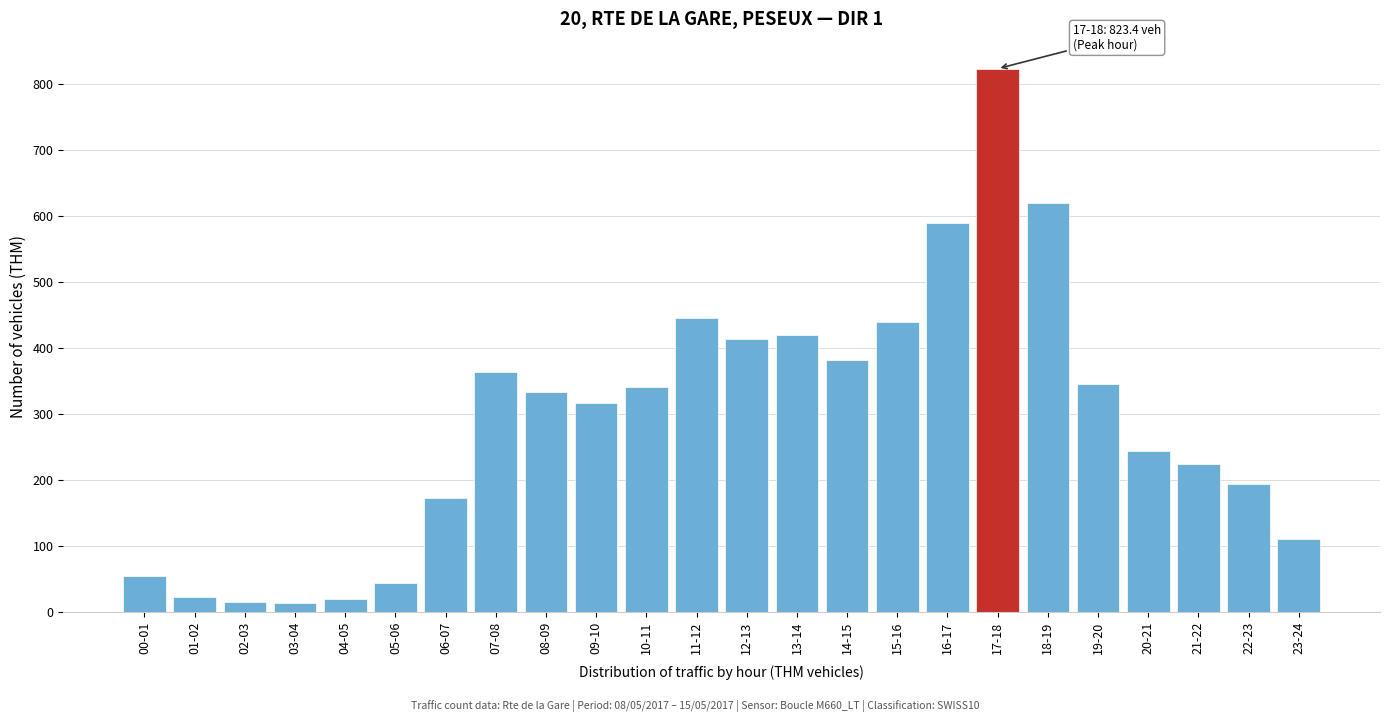

What is the label of the 23rd bar from the right?

01-02